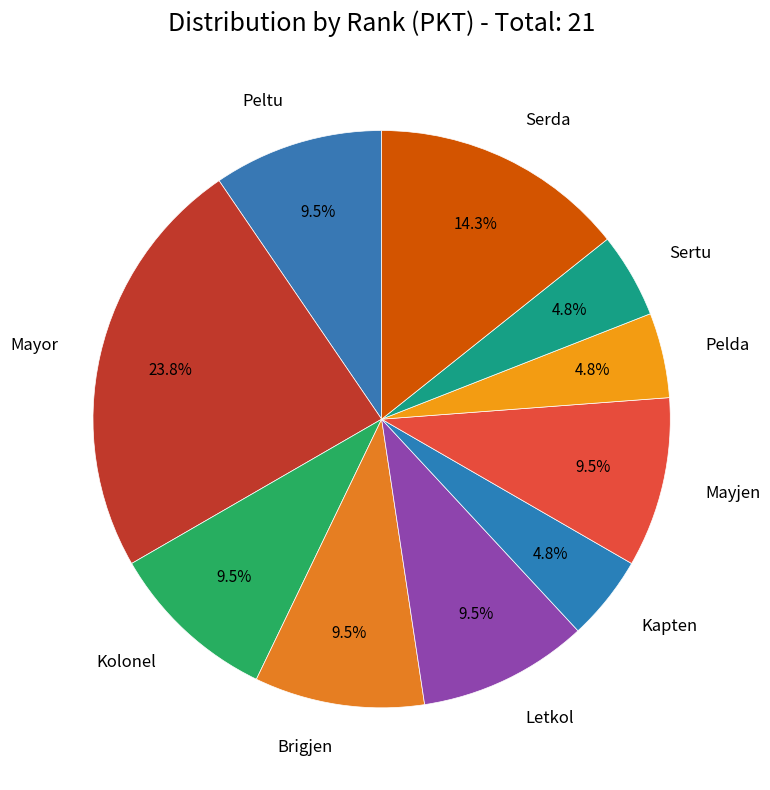

Is there any slice that represents more than half of the pie?

No